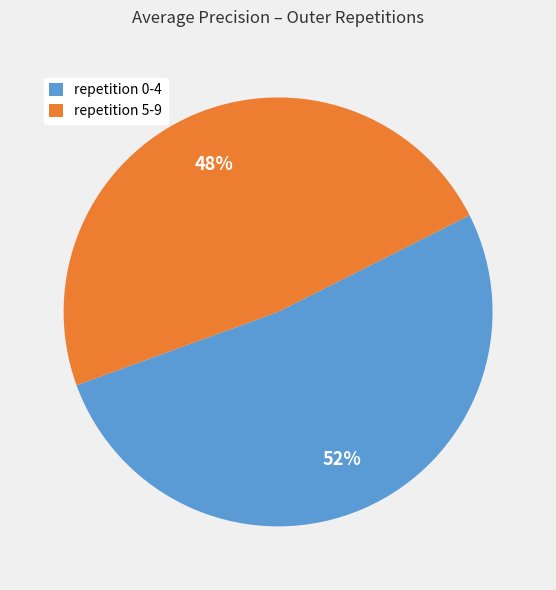

To the nearest percent, what is the combined percentage of repetition 0-4 and repetition 5-9?

100%